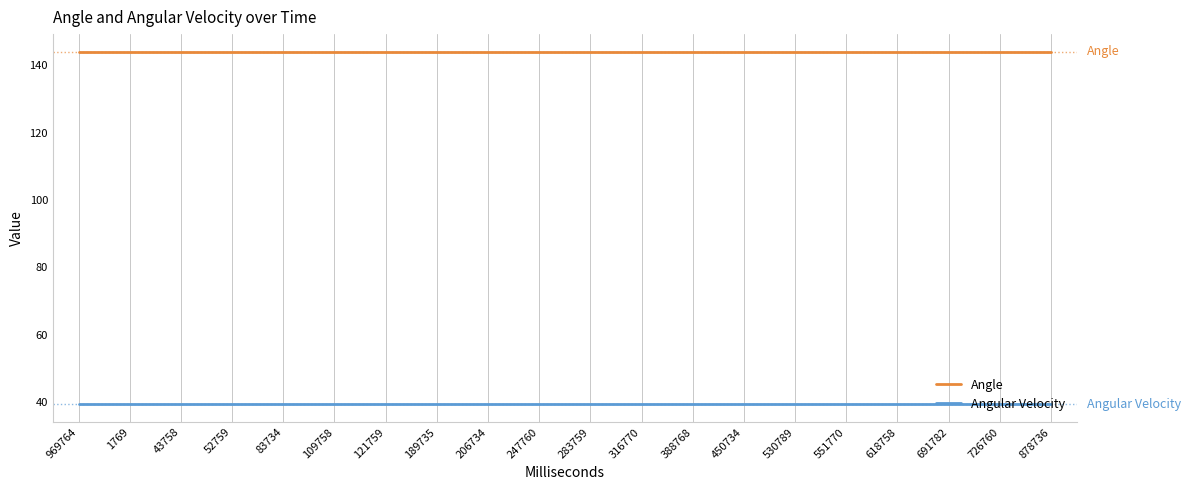

Reading right to left, extract all data points from this chart.

Angle: 878736=144.0	726760=144.0	691782=144.0	618758=144.0	551770=144.0	530789=144.0	450734=144.0	388768=144.0	316770=144.0	283759=144.0	247760=144.0	206734=144.0	189735=144.0	121759=144.0	109758=144.0	83734=144.0	52759=144.0	43758=144.0	1769=144.0	969764=144.0
Angular Velocity: 878736=39.3	726760=39.3	691782=39.3	618758=39.3	551770=39.3	530789=39.3	450734=39.3	388768=39.3	316770=39.3	283759=39.3	247760=39.3	206734=39.3	189735=39.3	121759=39.3	109758=39.3	83734=39.3	52759=39.3	43758=39.3	1769=39.3	969764=39.3